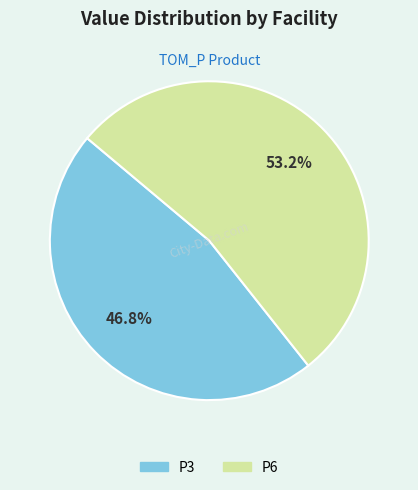

True or false: P3 accounts for 47% of the total.

True